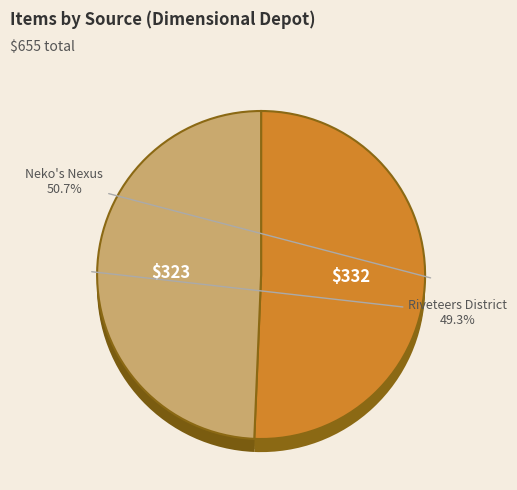

Is Ghirapur Gridworks the majority of the pie?

No